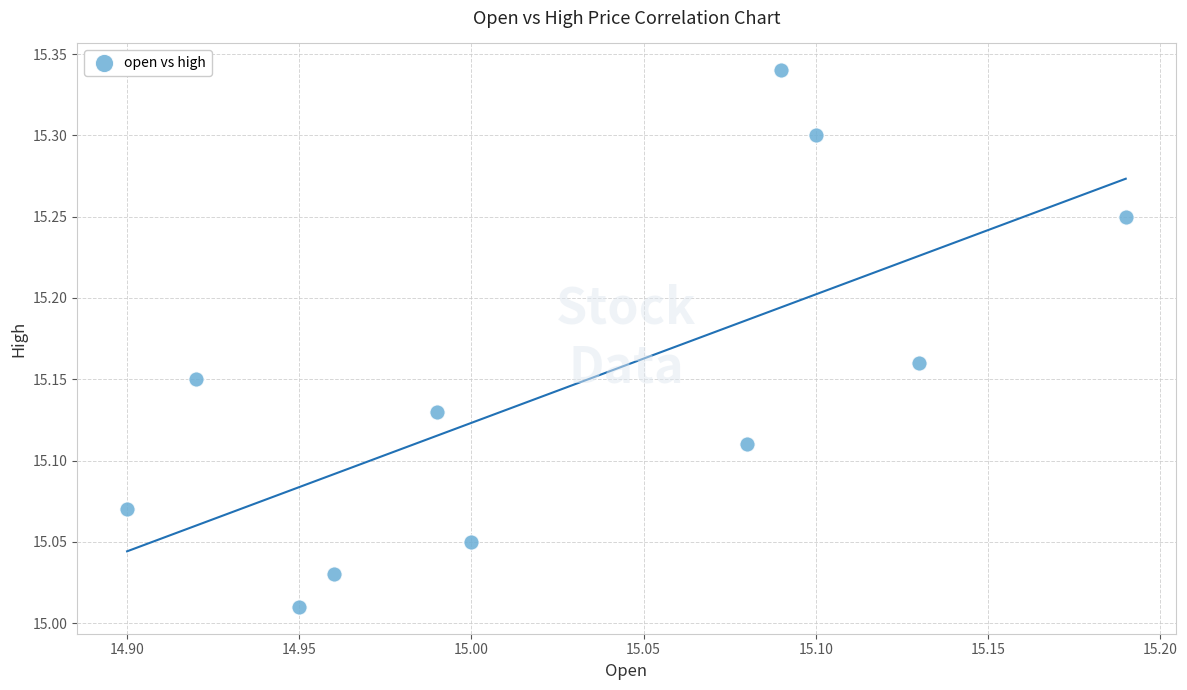

What is the range of Y values (max minus min)?

0.3